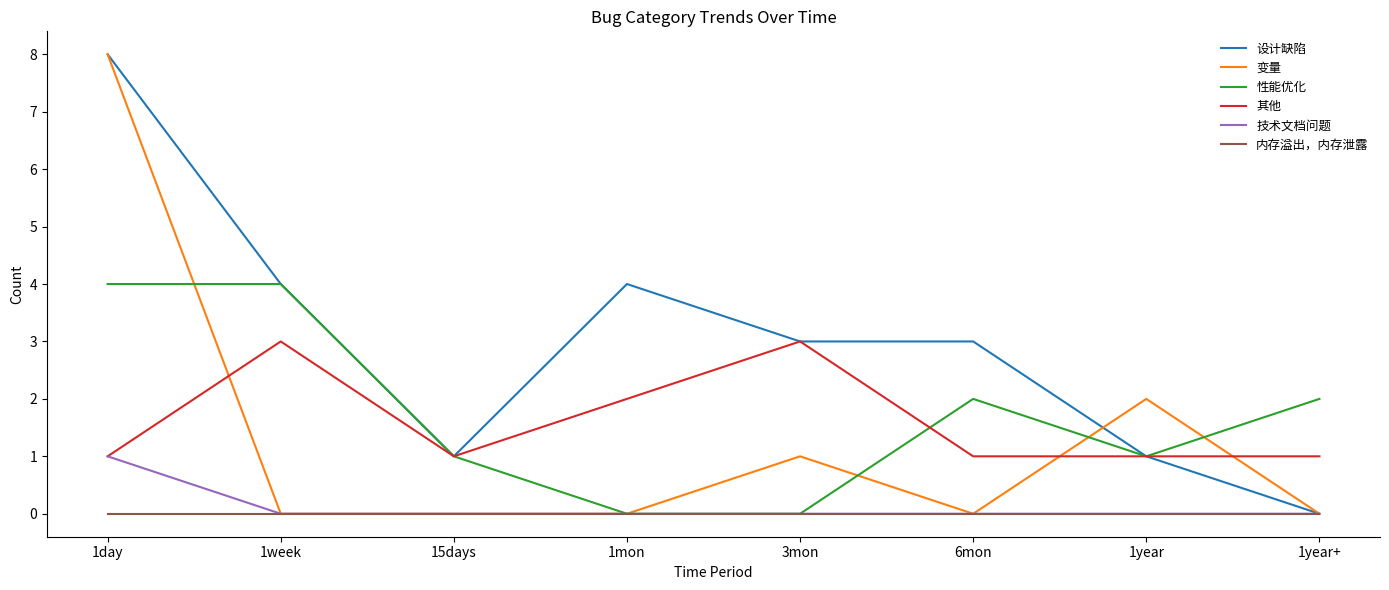

What is the maximum value for 设计缺陷?

8